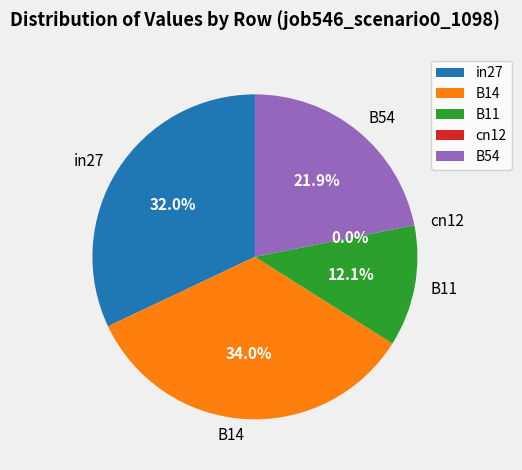

Which category has the smallest portion of the pie?

cn12